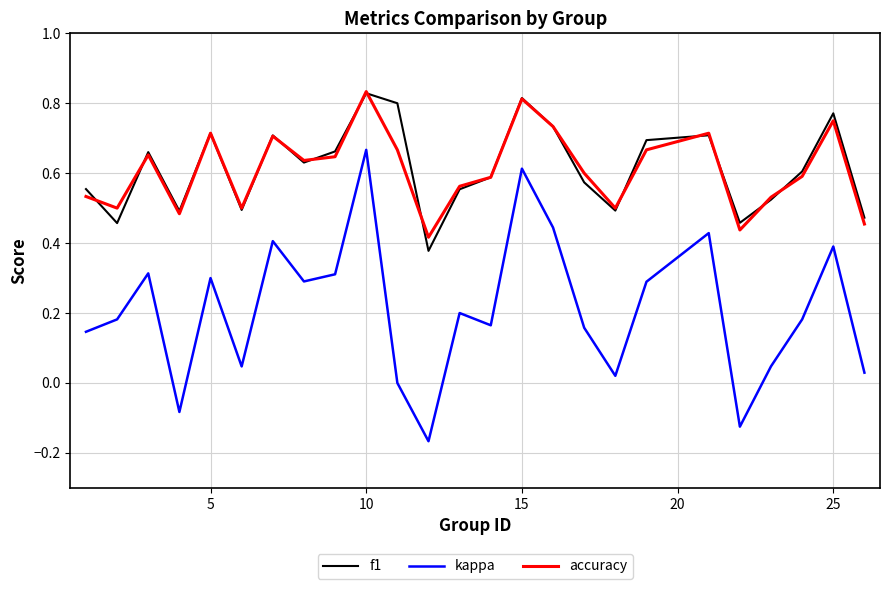

True or false: f1 and kappa intersect in this chart.

False